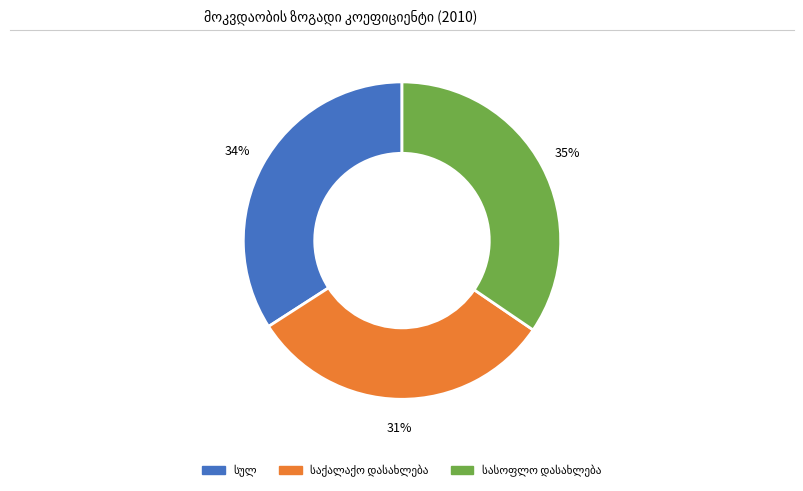

Count the number of slices in the pie.

3